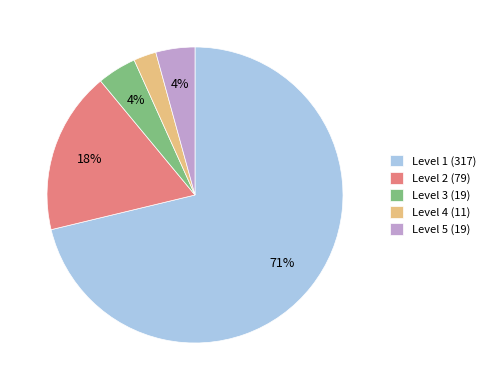

Combined, do Level 3 (19) and Level 4 (11) account for over 50%?

No